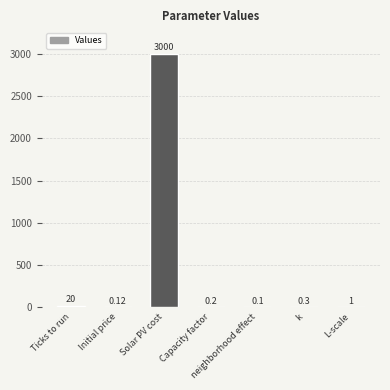

Reading left to right, extract all data points from this chart.

20.0	0.1	3000.0	0.2	0.1	0.3	1.0